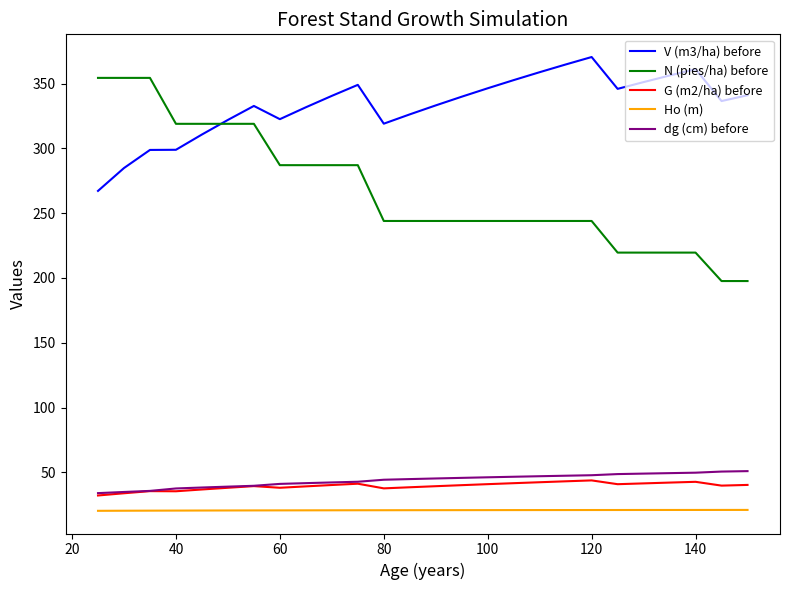

True or false: V (m3/ha) before and G (m2/ha) before intersect in this chart.

False